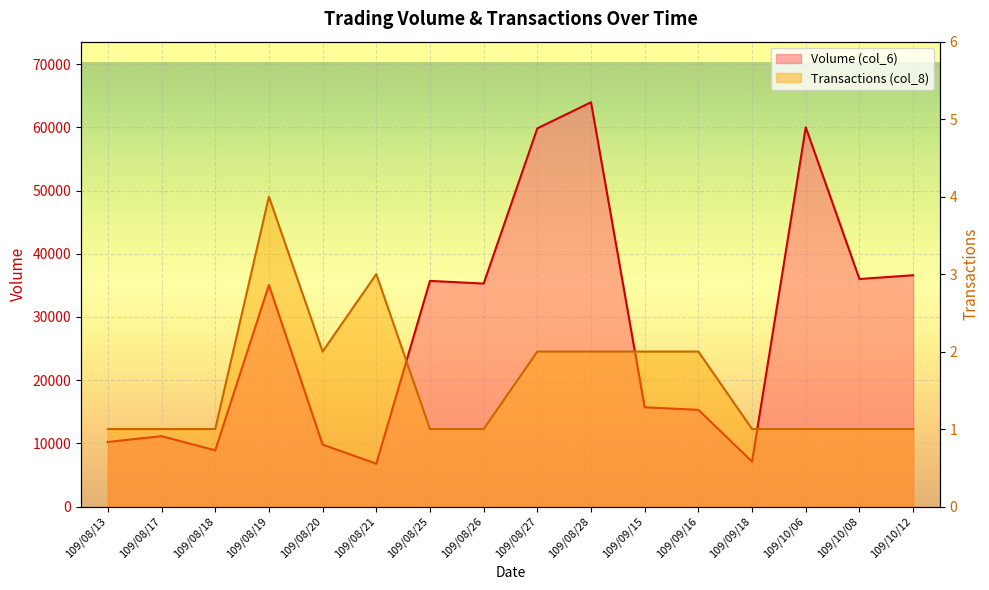

Where is the first local maximum for Transactions (col_8)?

109/08/19